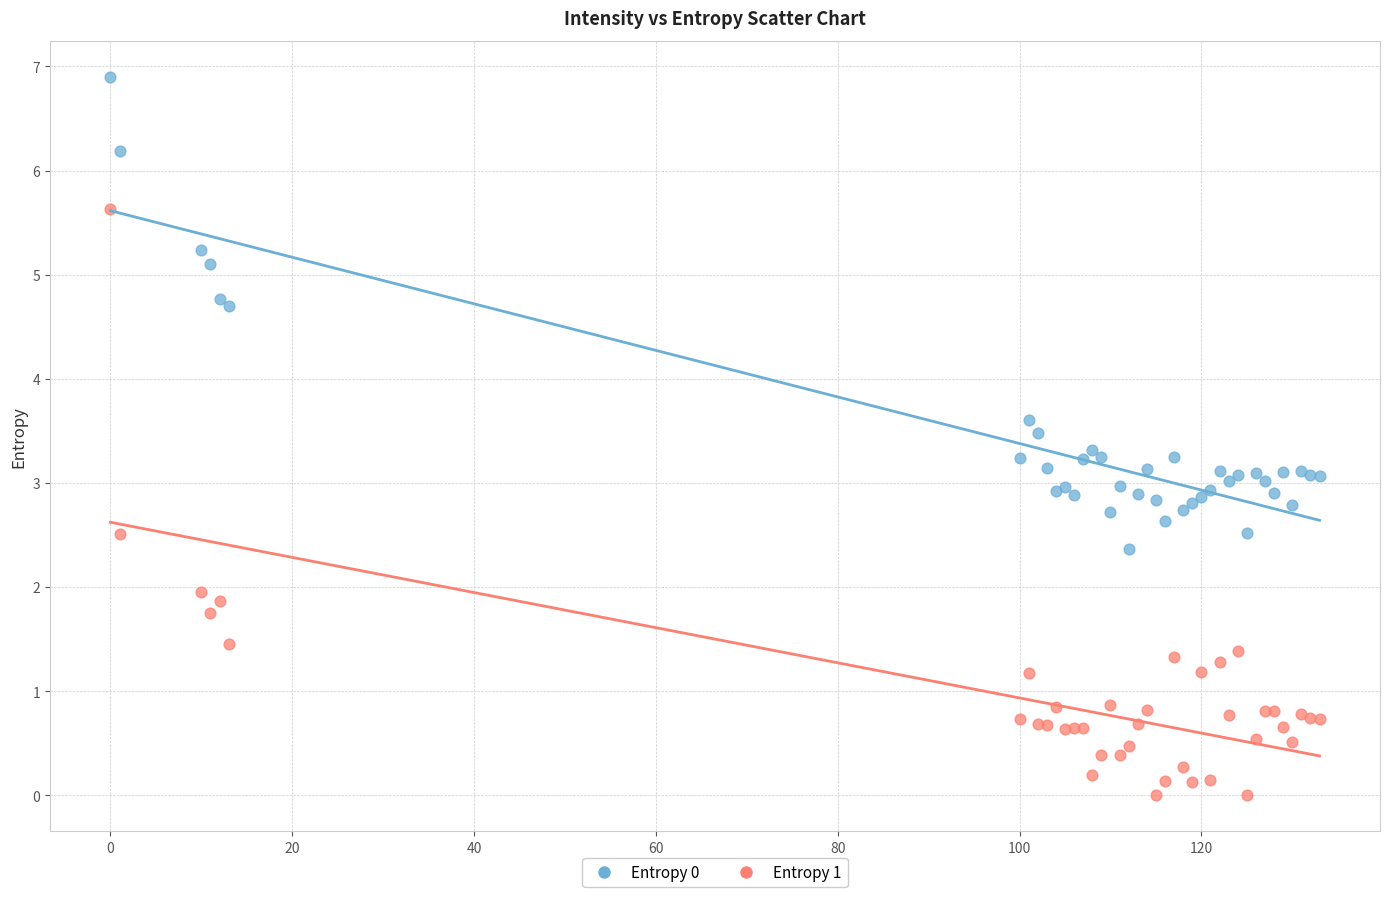

Which series has the largest Y range (max minus min)?

Entropy 1